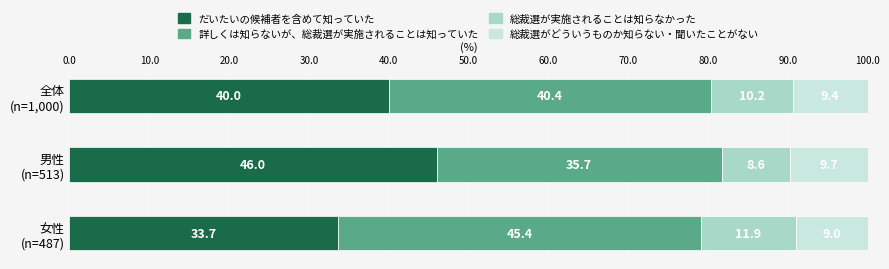

Reading right to left, transcribe all the data shown in this chart.

Series A: 33.7	46.0	40.0
Series B: 45.4	35.7	40.4
Series C: 11.9	8.6	10.2
Series D: 9.0	9.7	9.4